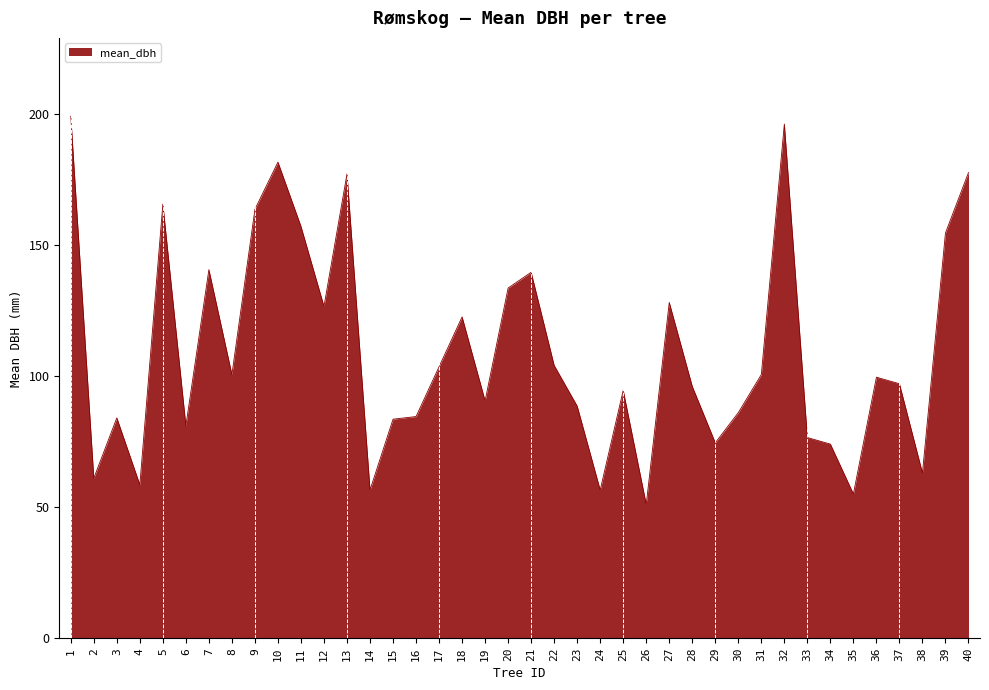

What is the ratio of the value at 1 to the value at 40?

1.1